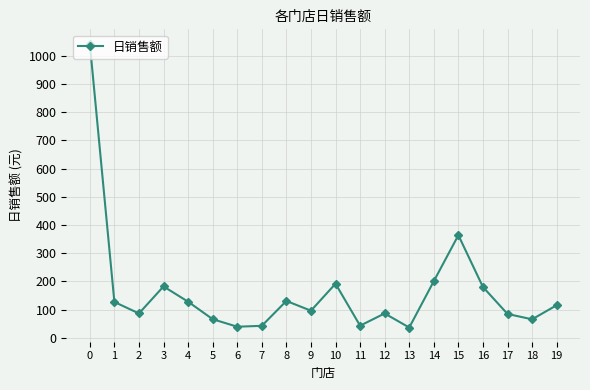

What is the value of the 20th point from the left?

115.8